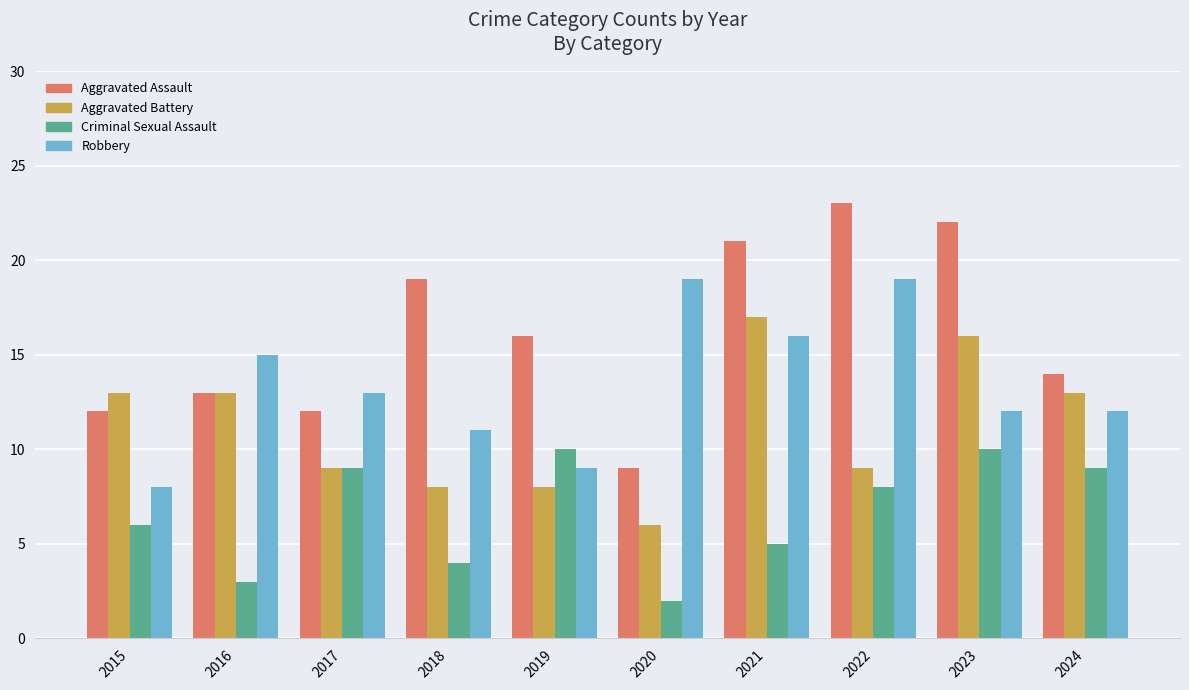

What is the difference between the highest and lowest values at 2018?

15